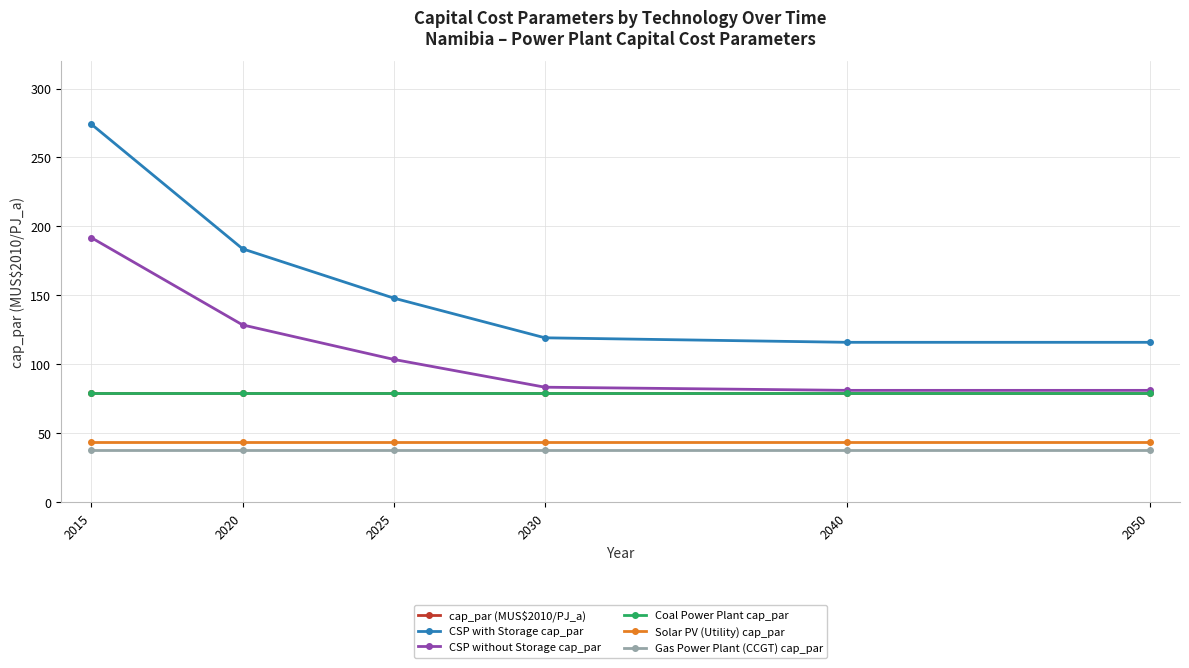

Does the chart have visible grid lines?

Yes